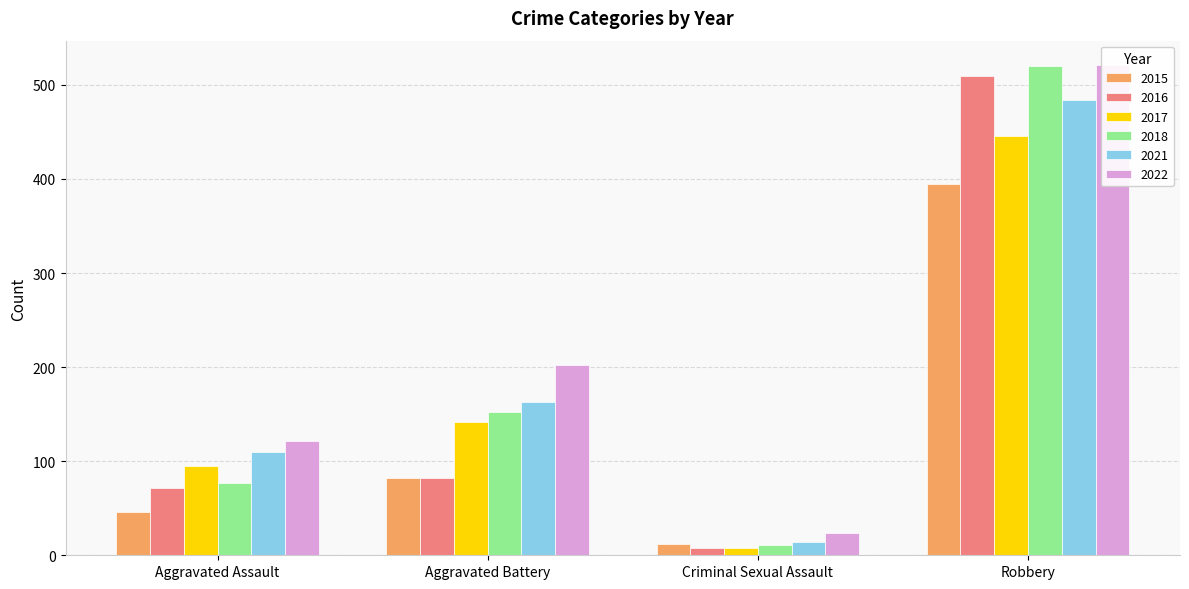

What is the difference between the maximum and second lowest values in the 2015 series?

349